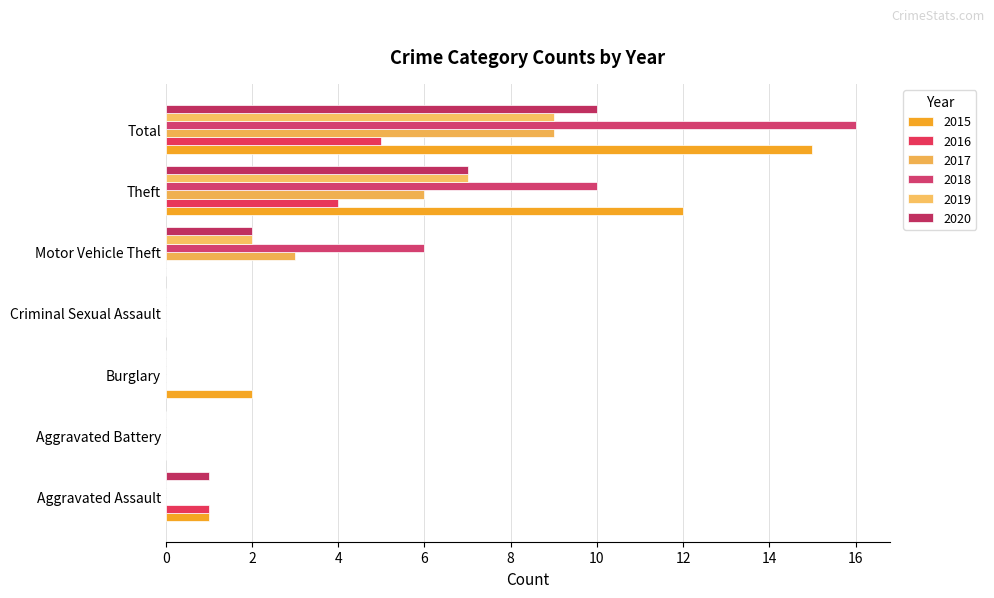

How many categories are shown in the chart?

7